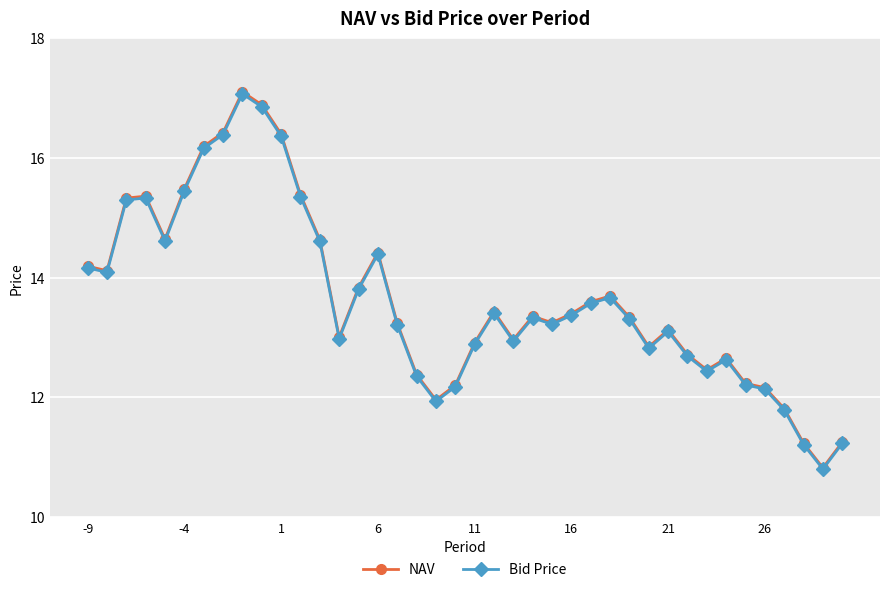

What is the minimum value shown in the chart?

10.8